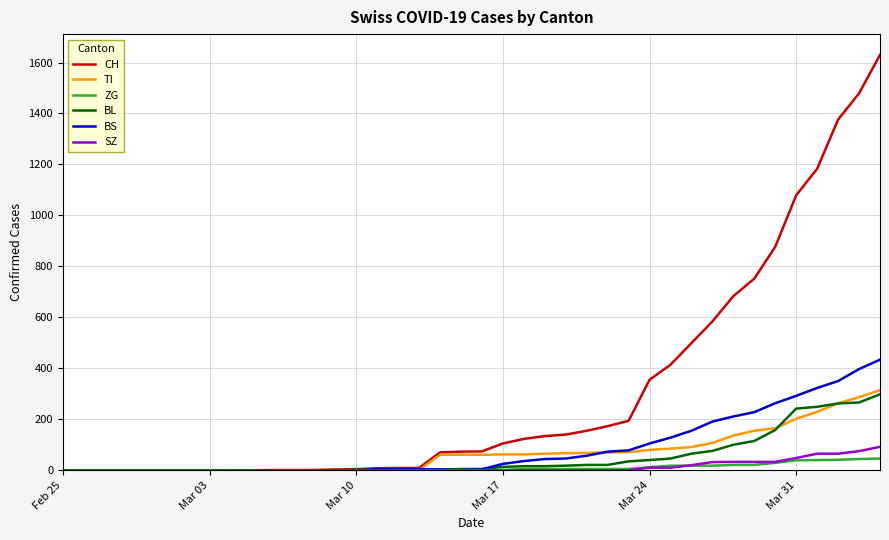

At how many categories does at least one series exceed 1205?

3